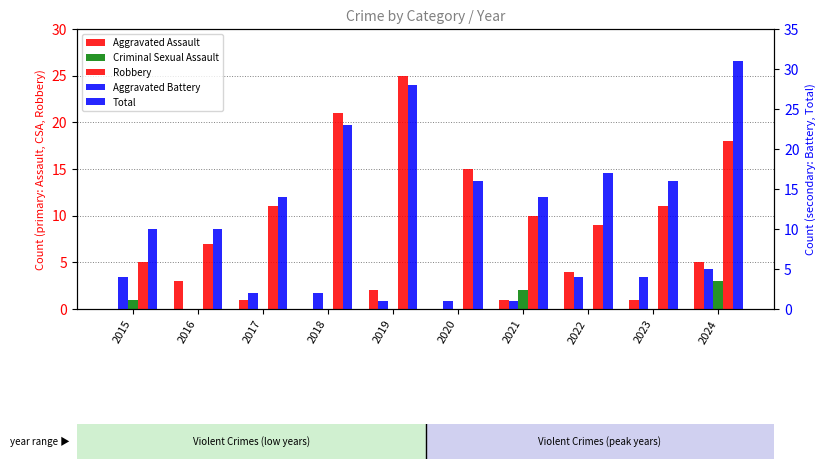

The Aggravated Battery series shows 3 at 2018. True or false?

False